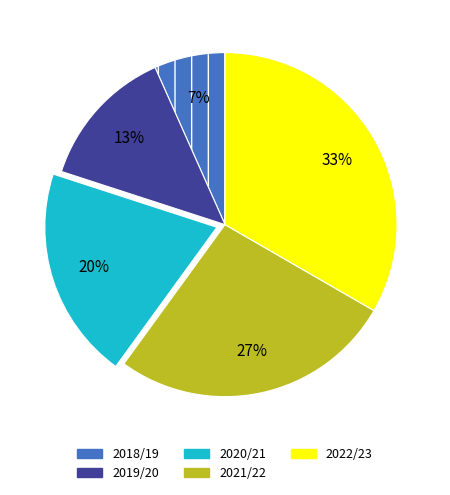

Count the number of slices in the pie.

5